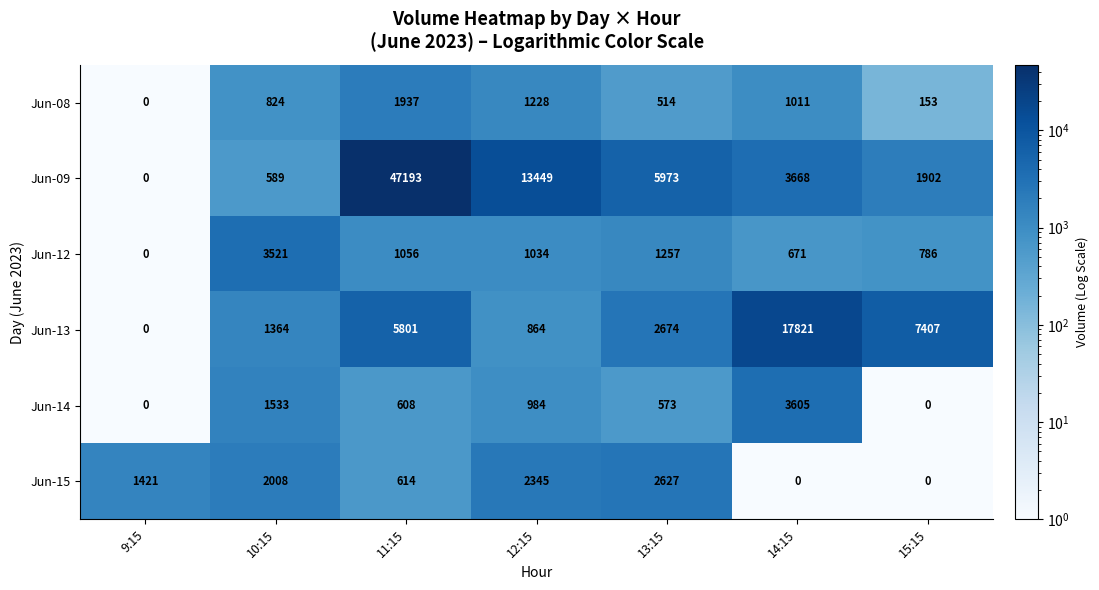

True or false: Jun-09 has a value of 13449 at 12:15.

True